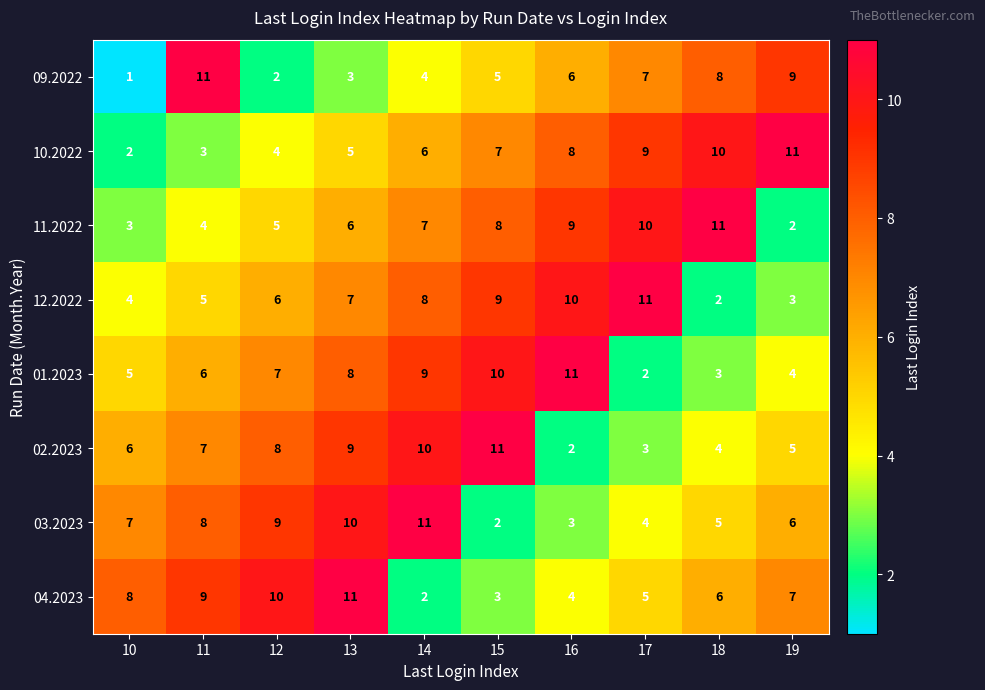

What value does the 01.2023 series have at 10?

5